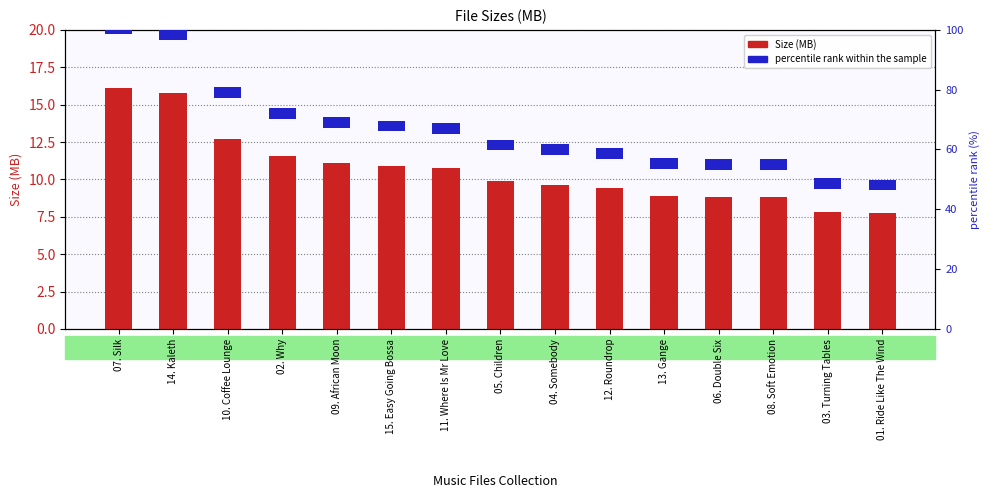

Is it true that percentile rank within the sample equals 3.5 at 11. Where Is Mr Love?

True